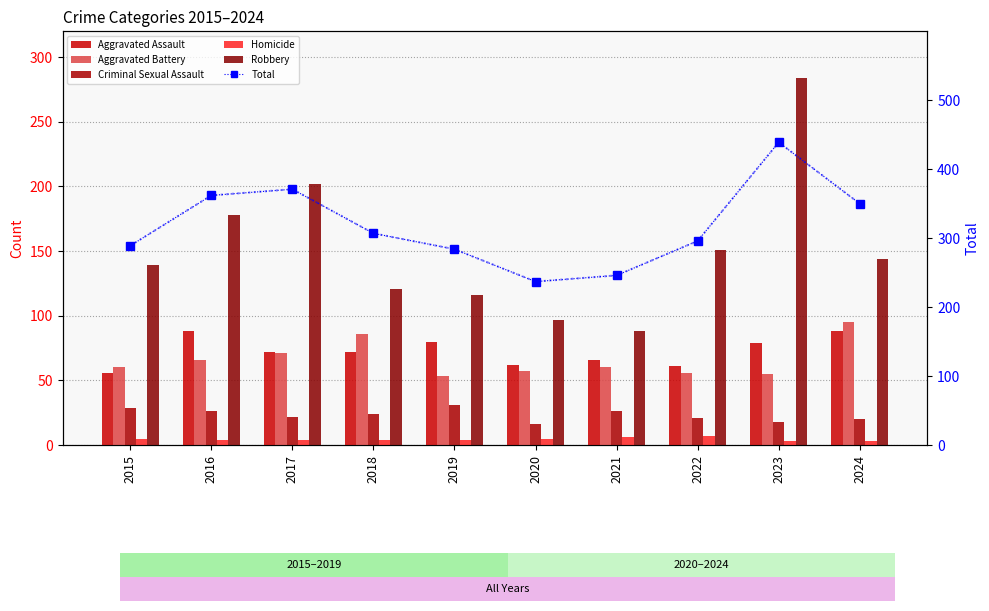

True or false: Robbery has a value of 173 at 2018.

False